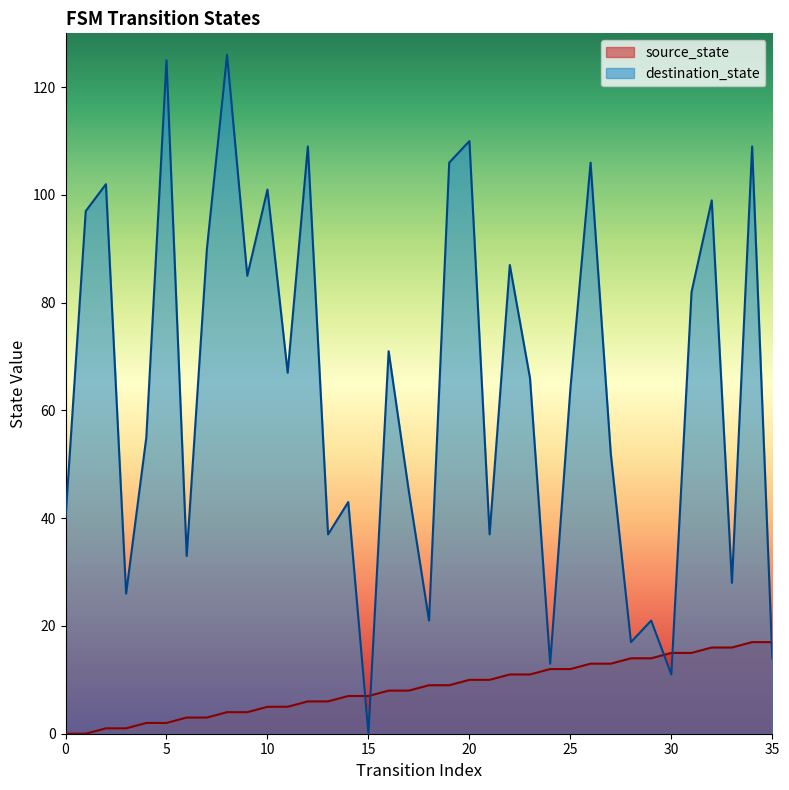

Where does the destination_state series first go above 66?

1